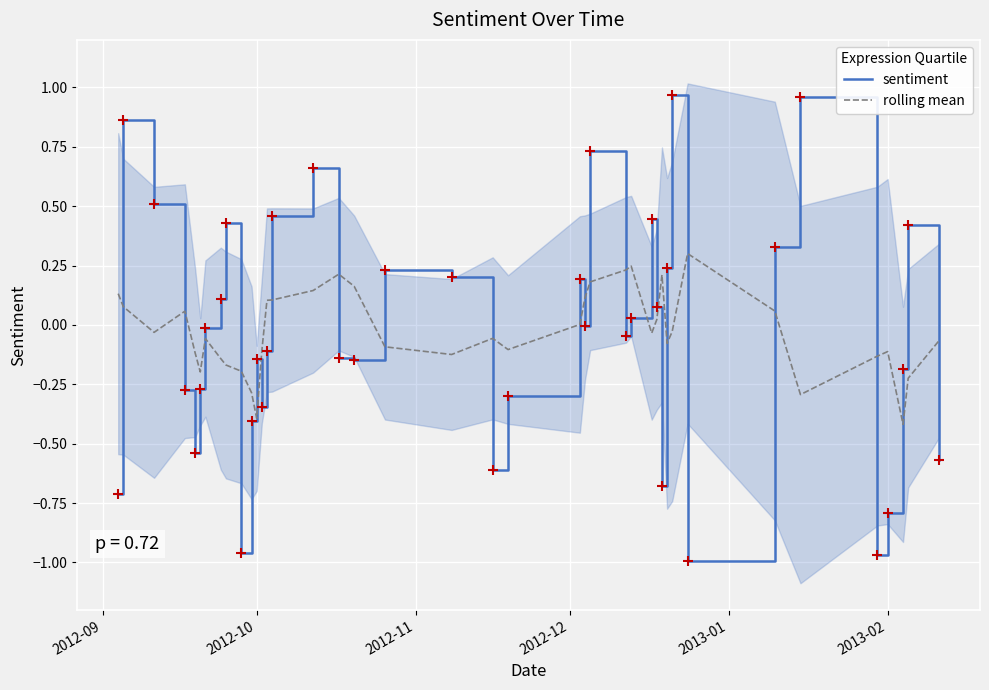

Which series has the largest total across all categories?

rolling mean